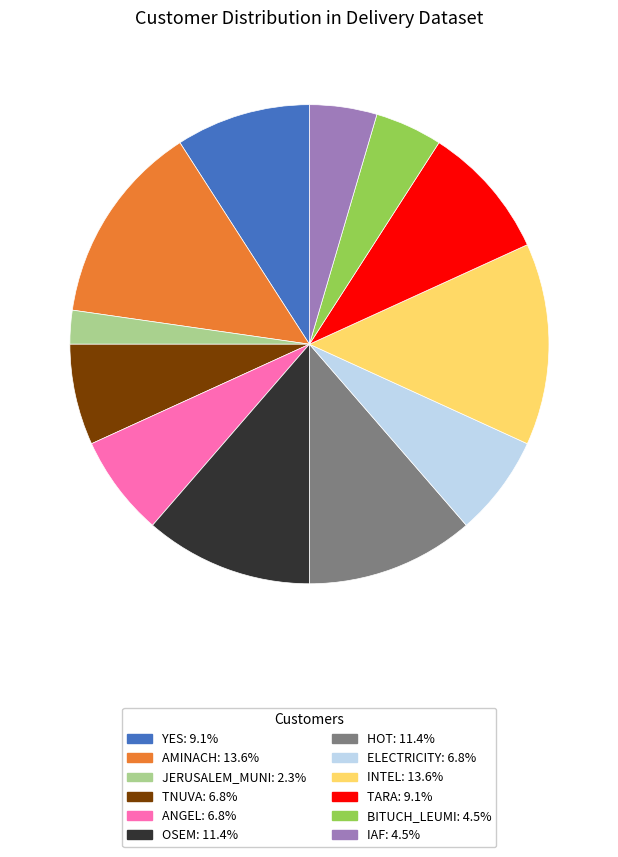

Is there any slice that represents more than half of the pie?

No